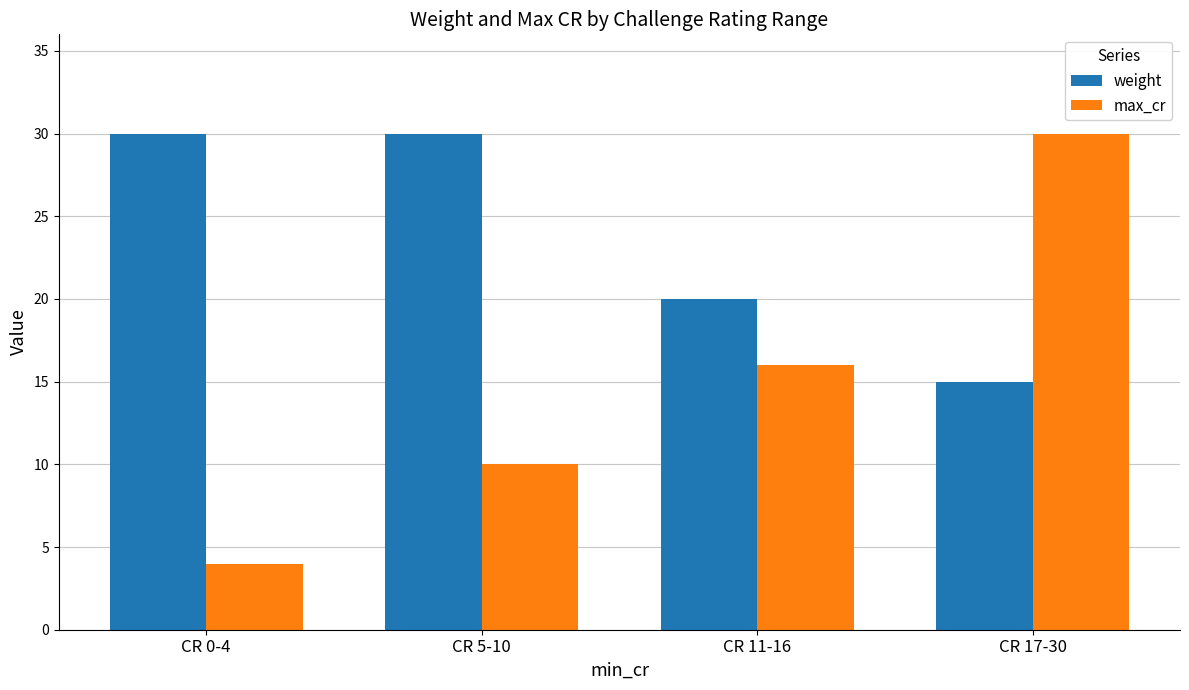

What is the label of the 4th bar from the right?

CR 0-4